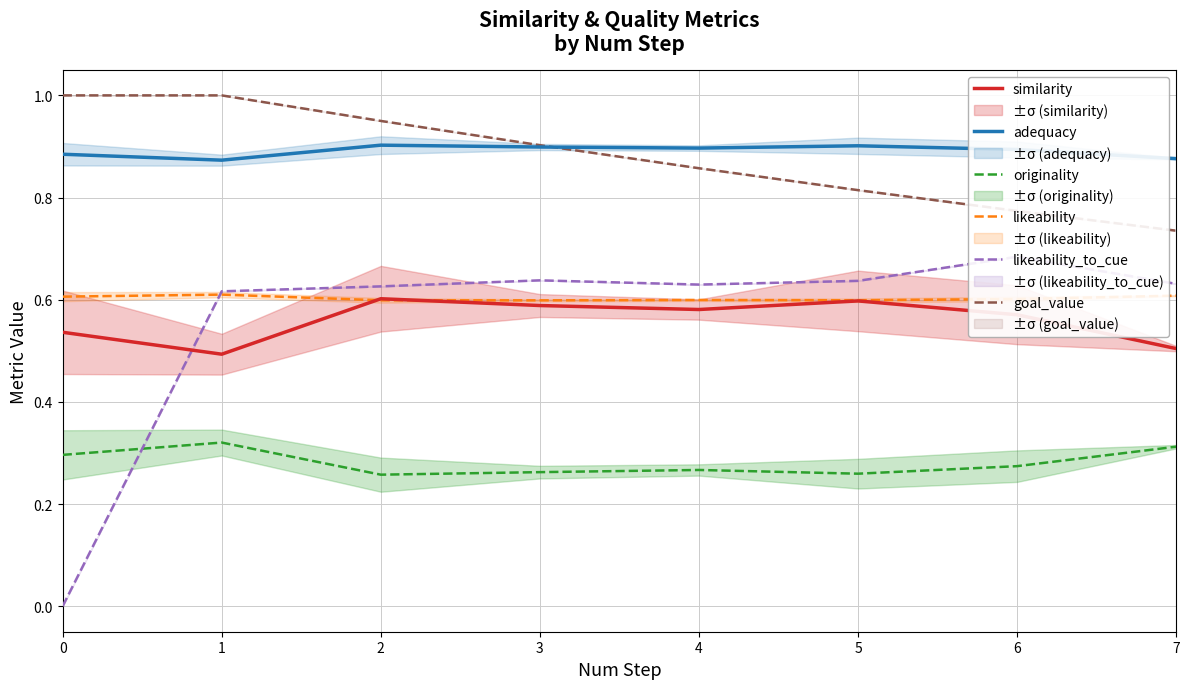

Reading left to right, list all the values displayed in this chart.

similarity: 0.5	0.5	0.6	0.6	0.6	0.6	0.6	0.5
adequacy: 0.9	0.9	0.9	0.9	0.9	0.9	0.9	0.9
originality: 0.3	0.3	0.3	0.3	0.3	0.3	0.3	0.3
likeability: 0.6	0.6	0.6	0.6	0.6	0.6	0.6	0.6
likeability_to_cue: 0.0	0.6	0.6	0.6	0.6	0.6	0.7	0.6
goal_value: 1.0	1.0	0.9	0.9	0.9	0.8	0.8	0.7